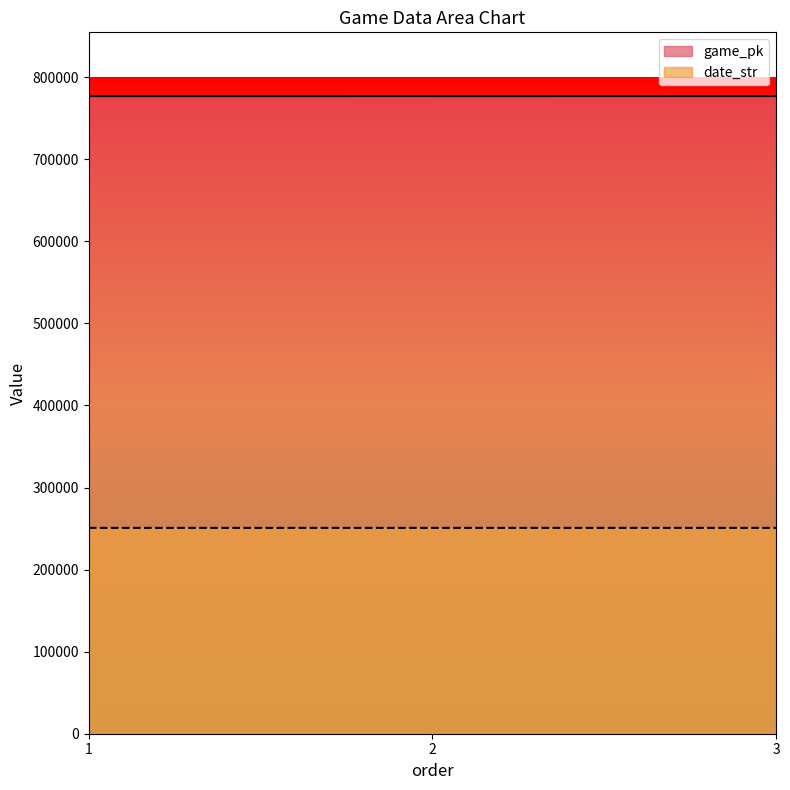

What is the sum of all date_str values?

752406